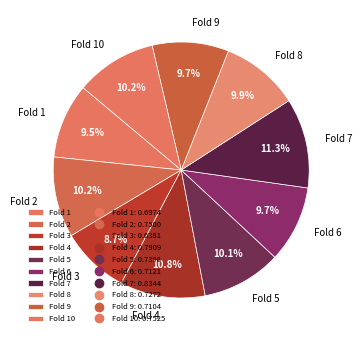

To the nearest percent, what is the average slice percentage?

10%